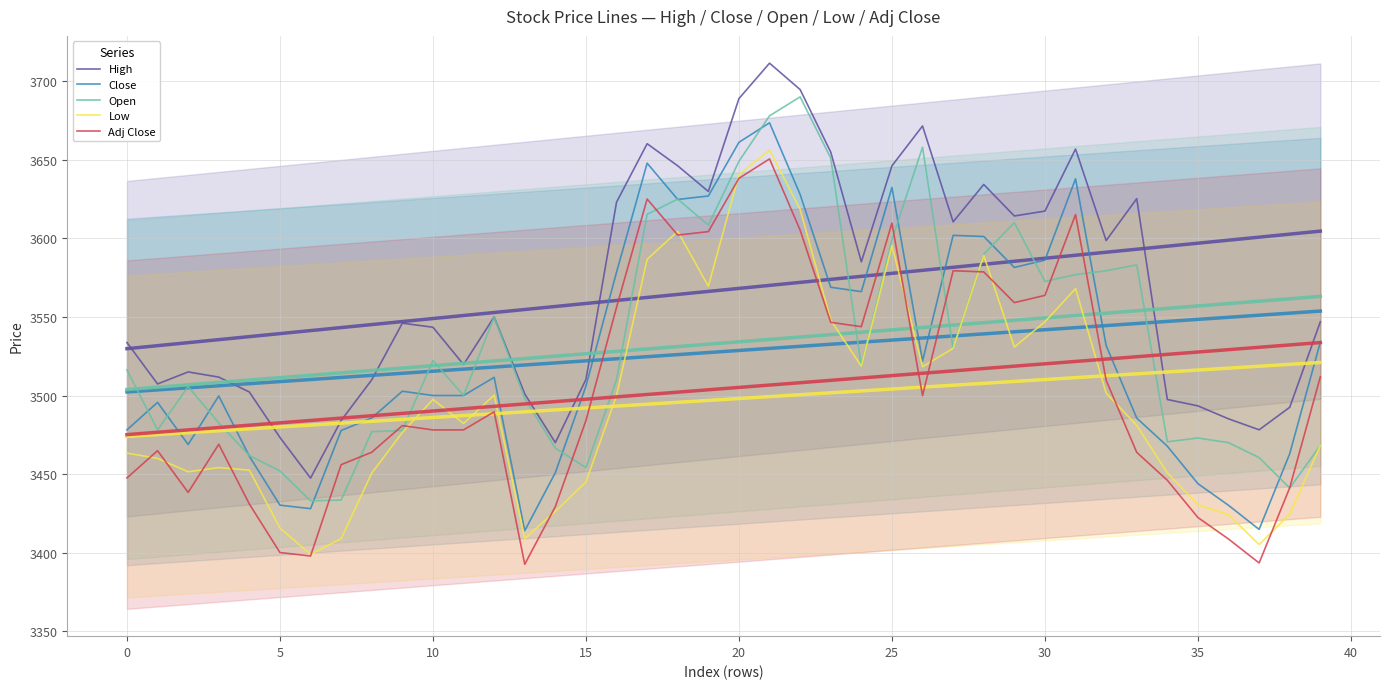

In High, how many points are higher than both neighbors (excluding endpoints)?

9